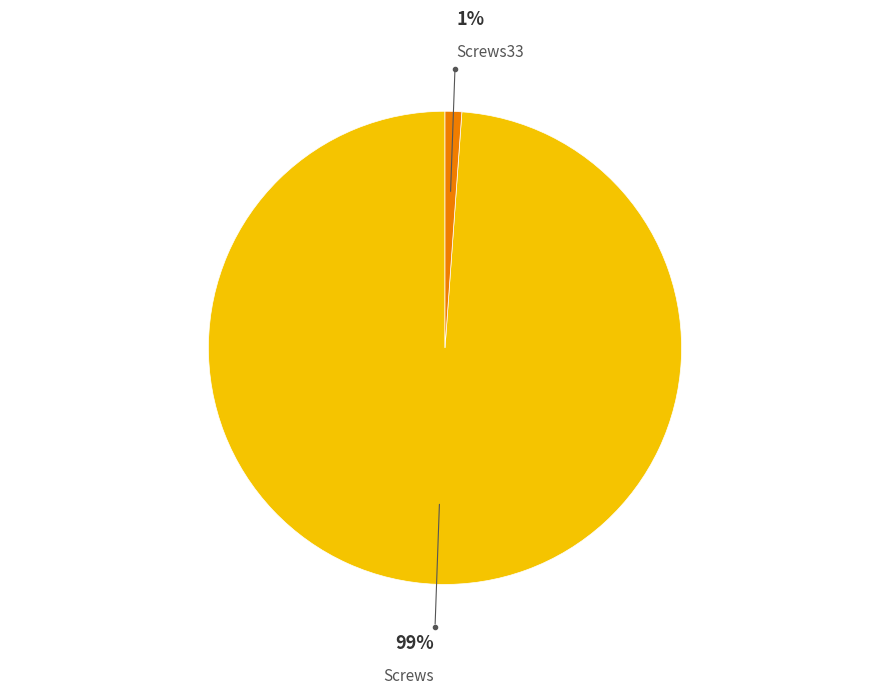

To the nearest percent, what is the average slice percentage?

50%